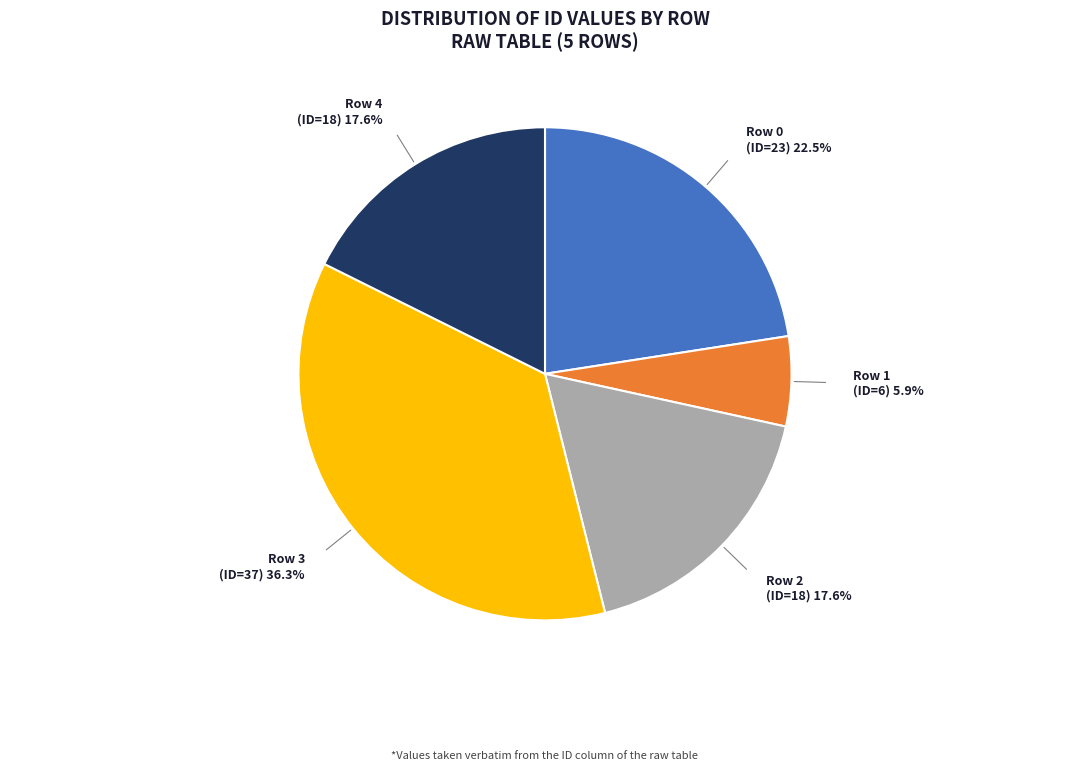

Is Row 4 (ID=18) 17.6% the majority of the pie?

No